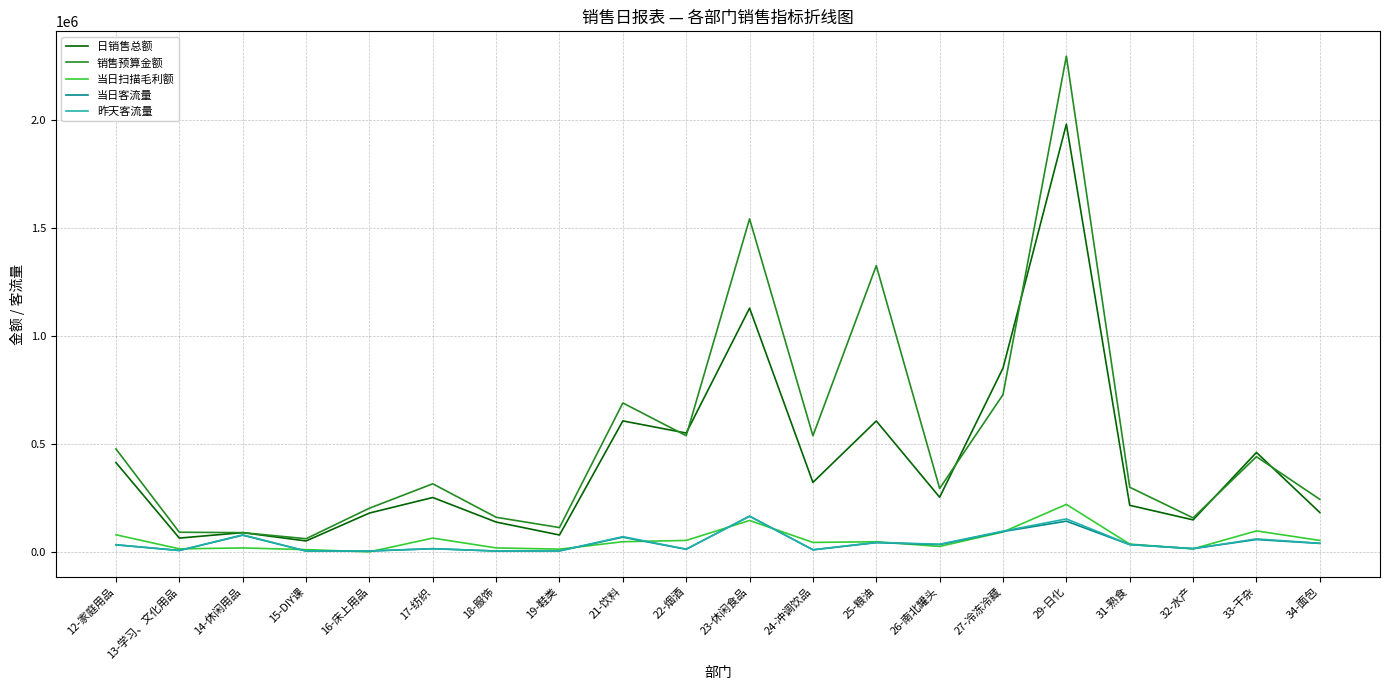

What are all the series names shown in the legend?

日销售总额, 销售预算金额, 当日扫描毛利额, 当日客流量, 昨天客流量